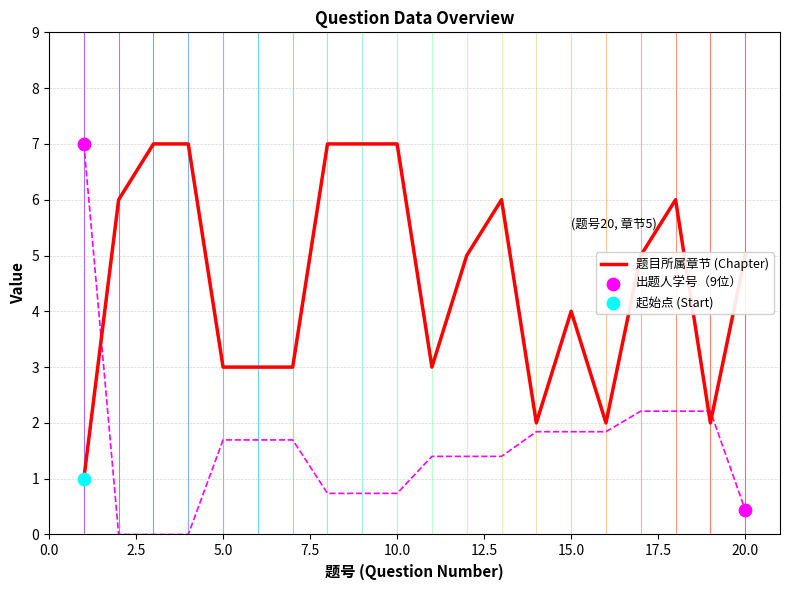

Which series contains the highest Y value?

出题人学号（9位）